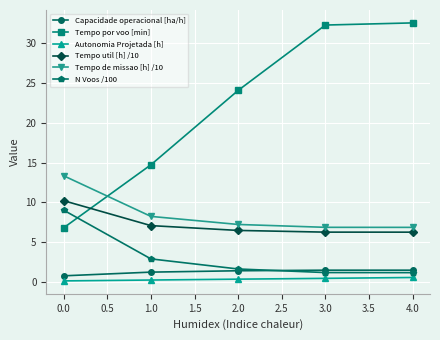

What is the difference between the maximum and minimum values in the Capacidade operacional [ha/h] series?

0.7